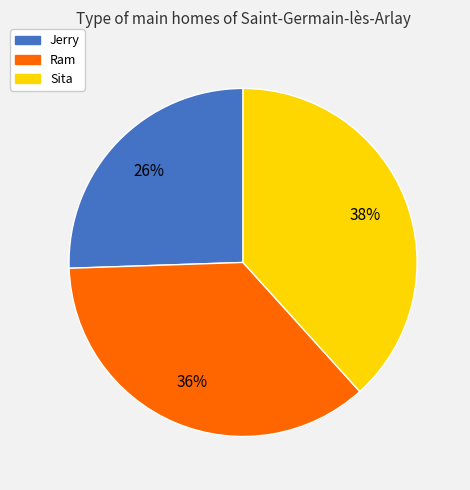

How many slices are in this pie chart?

3